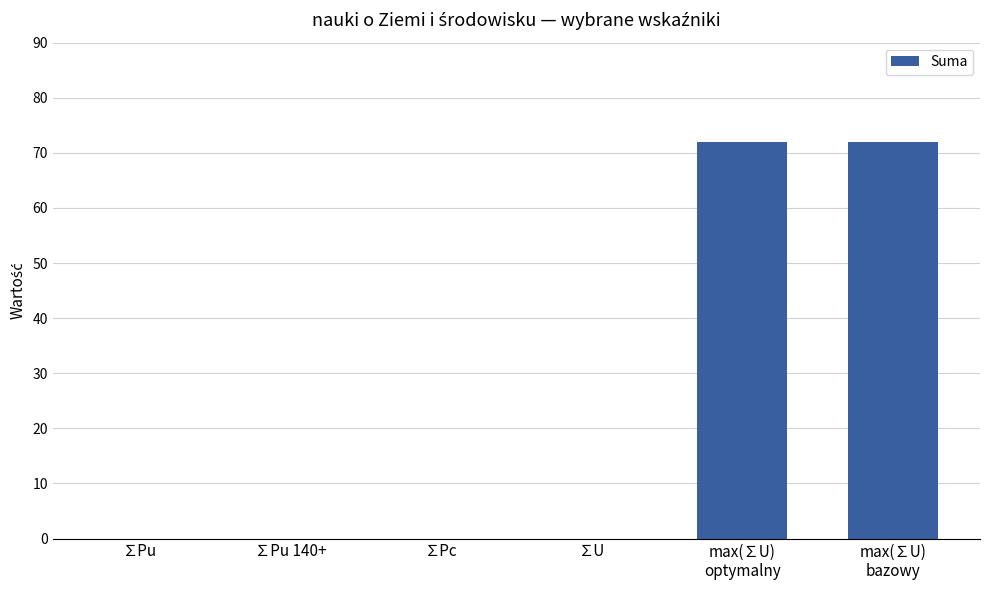

What is the sum of all values?

144